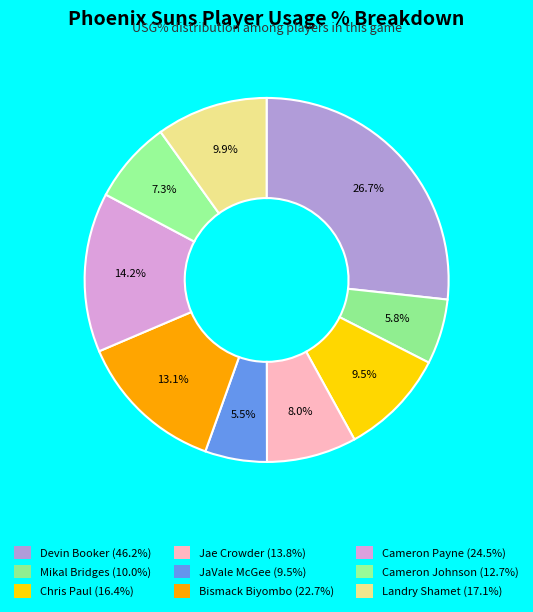

To the nearest percent, what percentage of the pie is Chris Paul?

9%